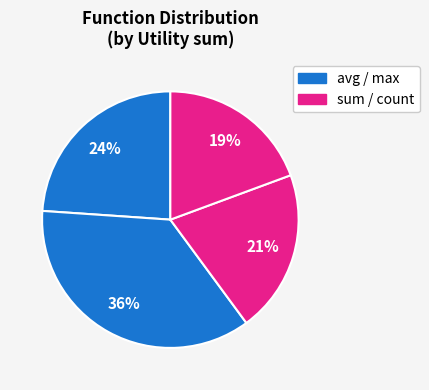

Which category has the biggest portion of the pie?

avg